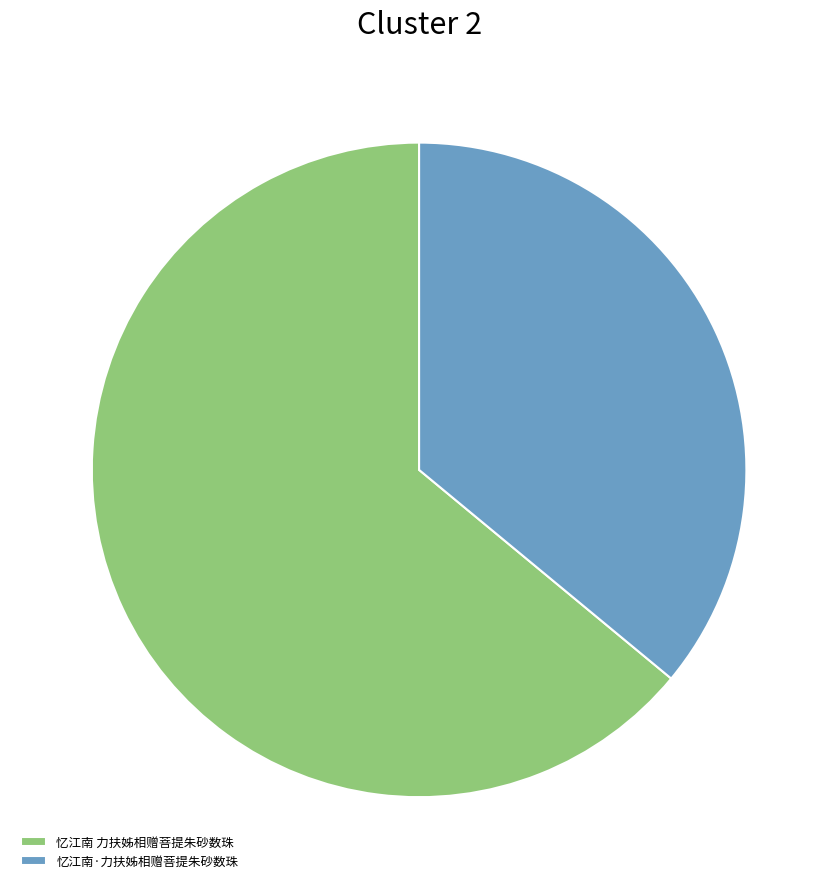

Is the sum of 忆江南·力扶姊相赠菩提朱砂数珠 and 忆江南 力扶姊相赠菩提朱砂数珠 greater than half?

Yes